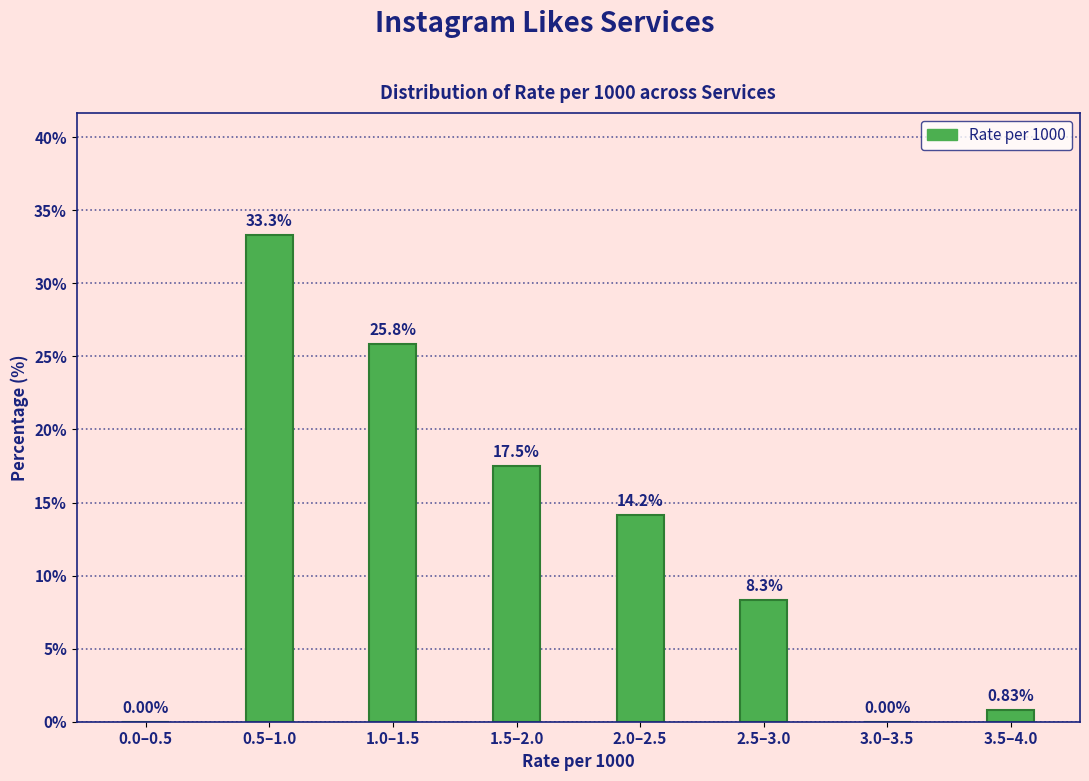

What is the sum of the values at 2.0–2.5 and 1.0–1.5?

40.0